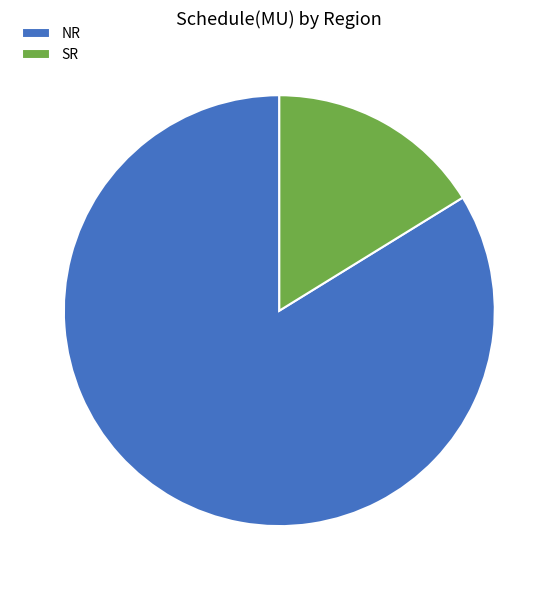

Does any single category account for the majority?

Yes